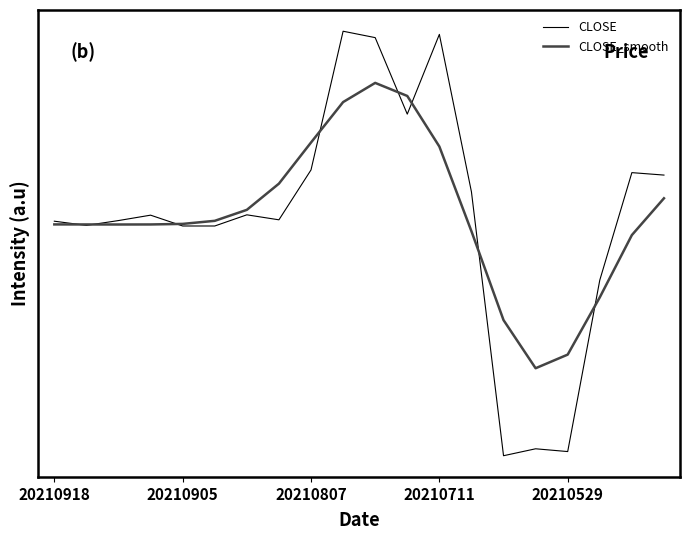

What is the sum of all CLOSE values?

11.1